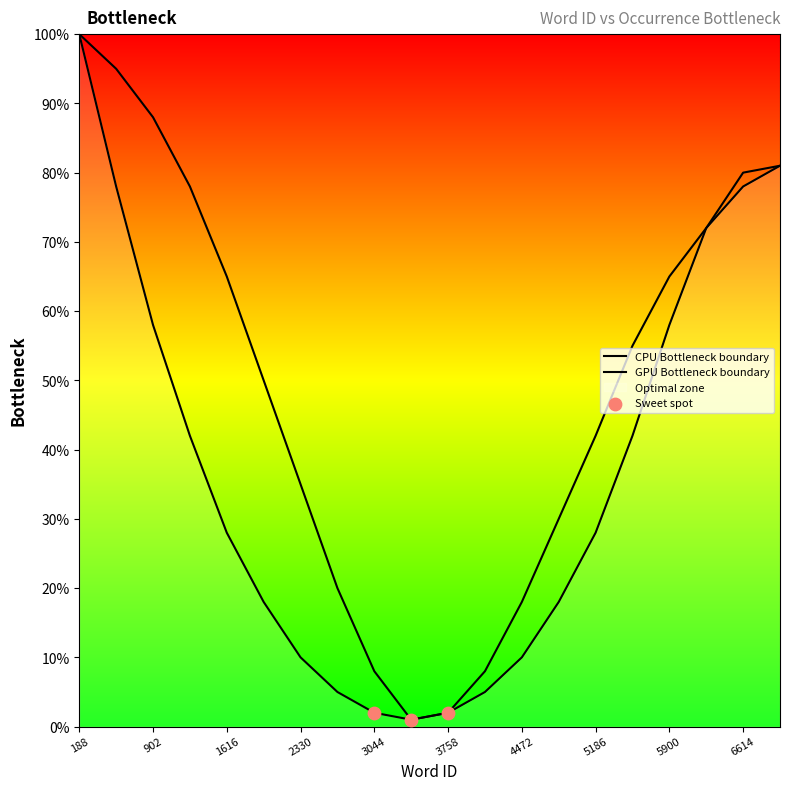

Is the value of bottleneck_right at 545 greater than the value of bottleneck_left at 188?

No